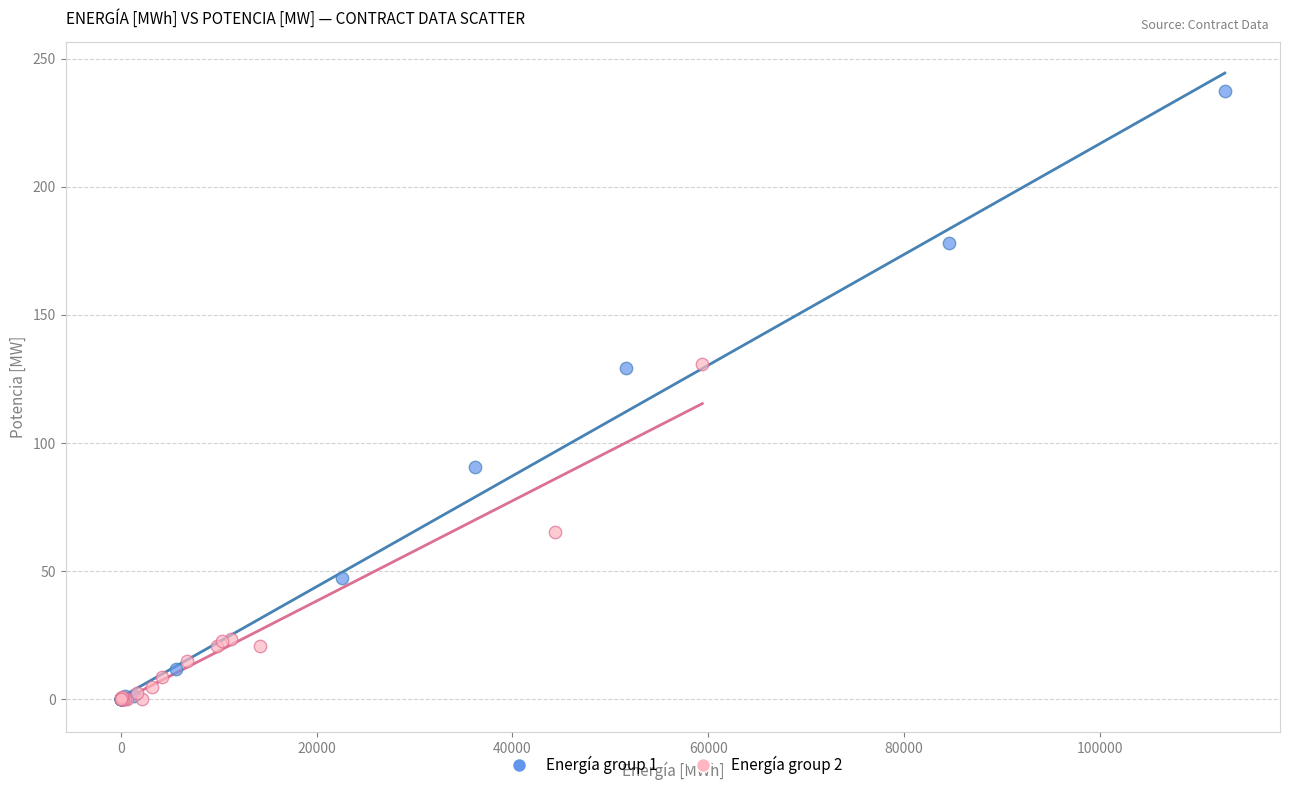

Which series reaches the maximum Y coordinate?

Energía group 1